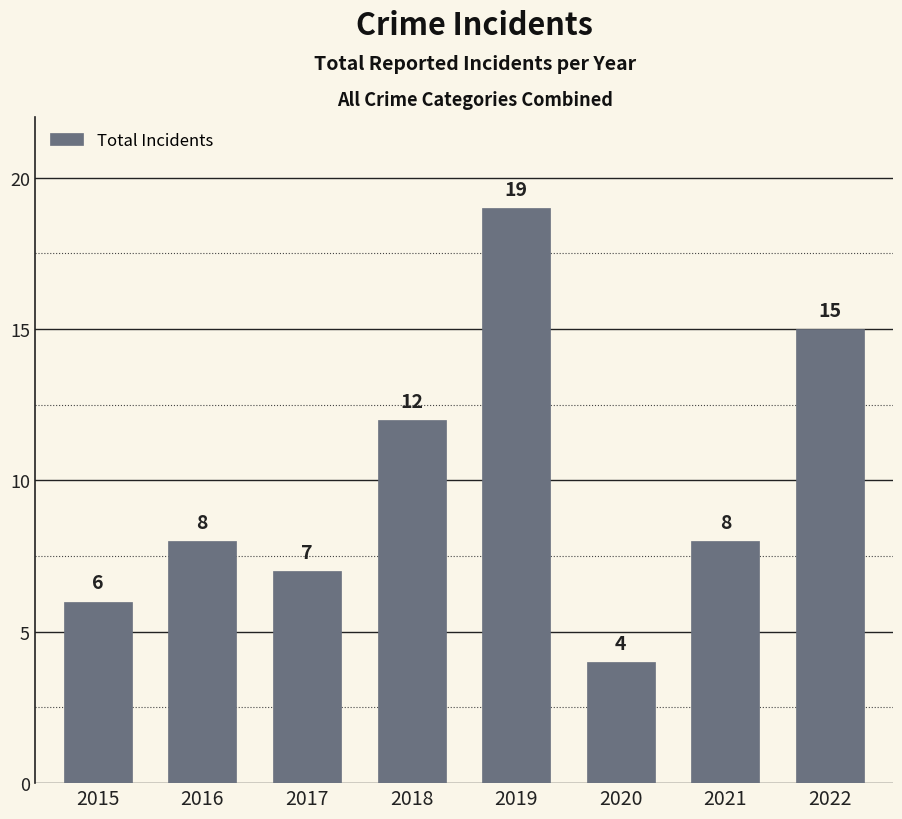

How many values are below 8?

3